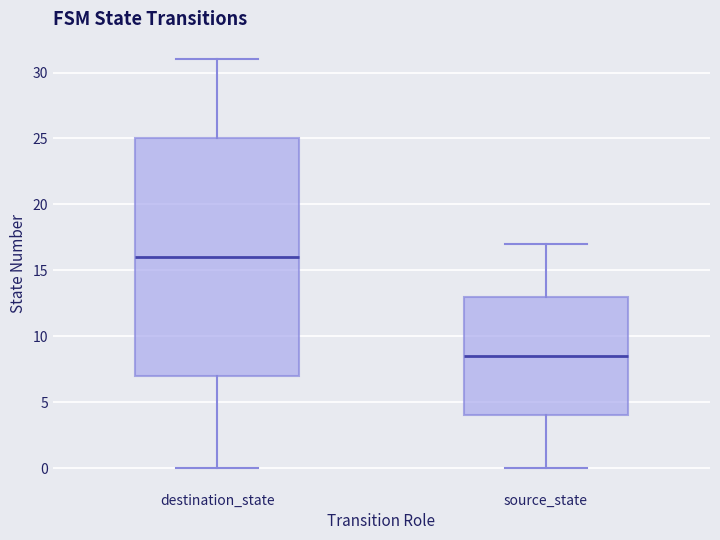

Which box's median line is the lowest?

source_state